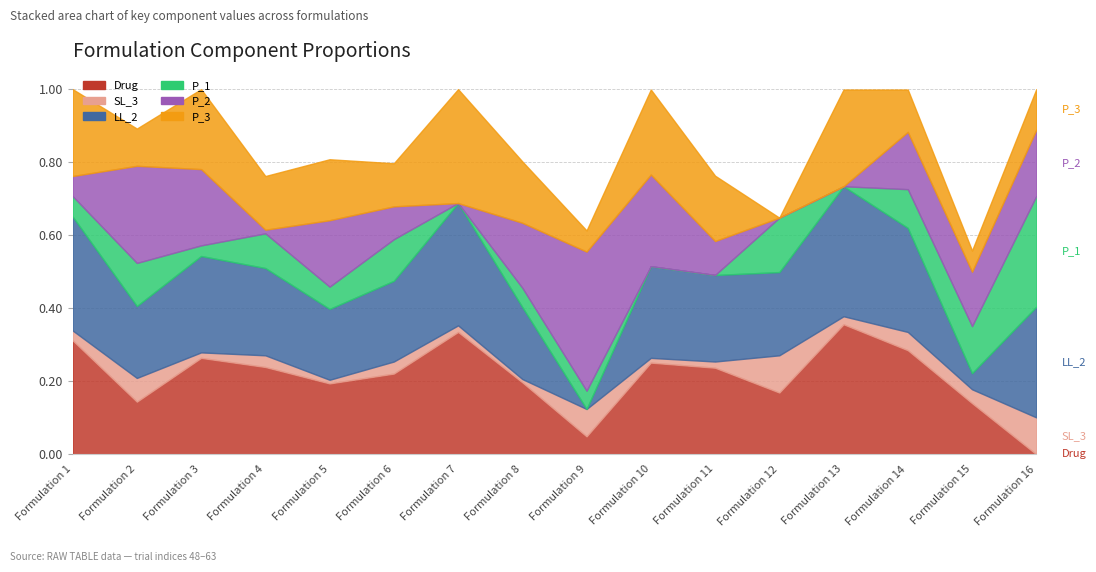

Which series ends up on top after the final intersection of LL_2 and P_3?

LL_2